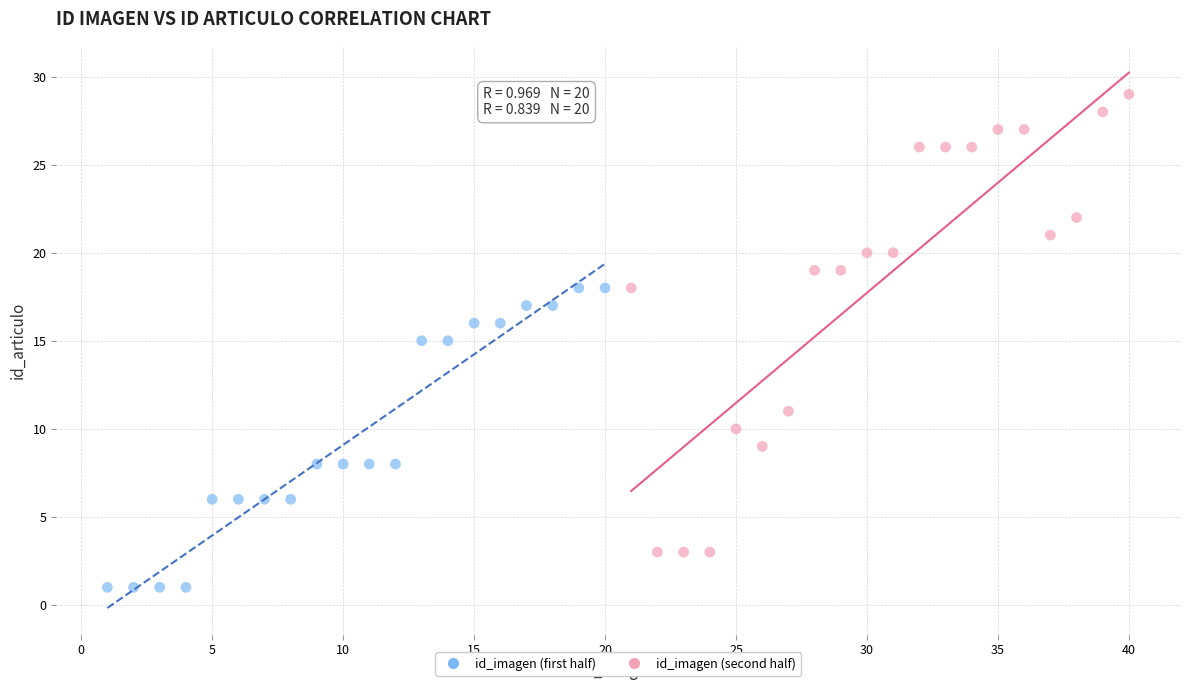

Which series has the widest spread of Y values?

id_imagen (second half)